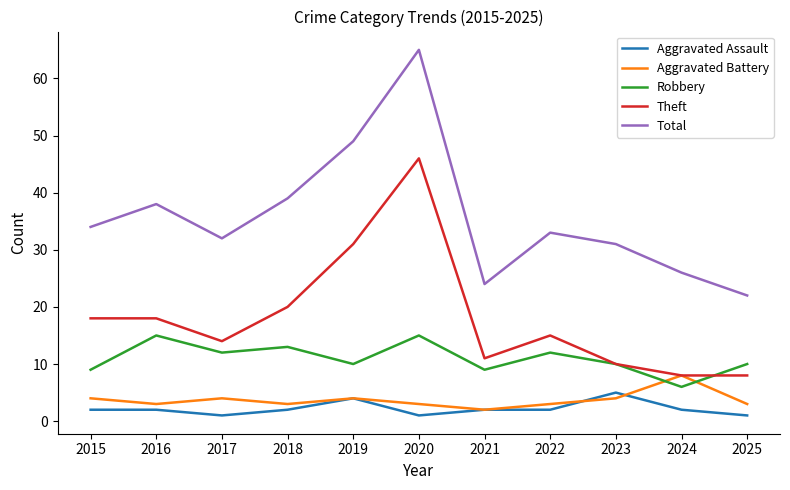

Which series has the widest spread of values?

Total